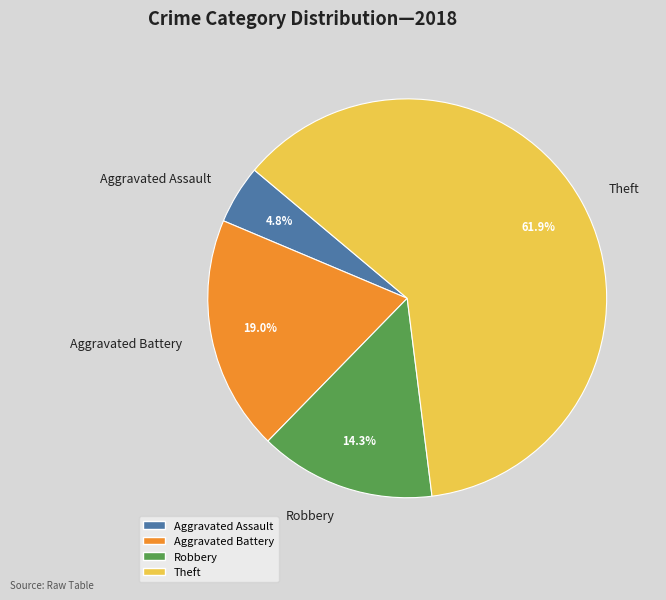

How many segments does this pie chart have?

4